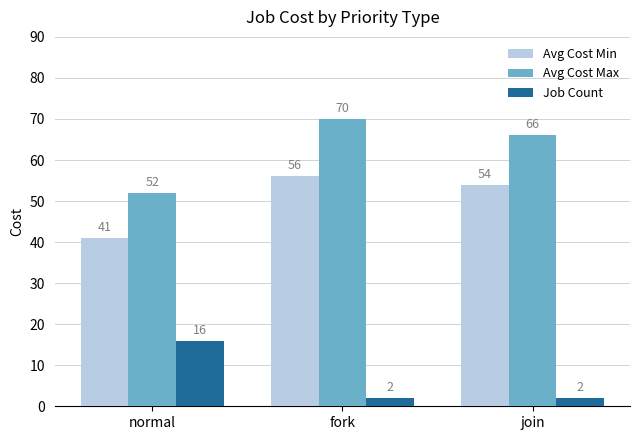

At which label does Avg Cost Min reach its peak?

fork